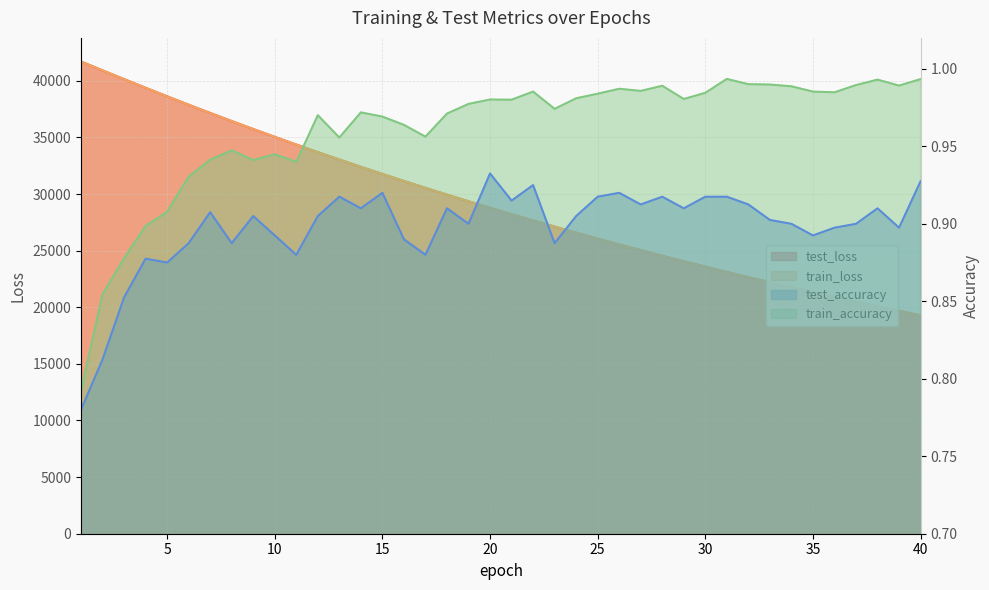

What are all the series names shown in the legend?

test_loss, train_loss, test_accuracy, train_accuracy